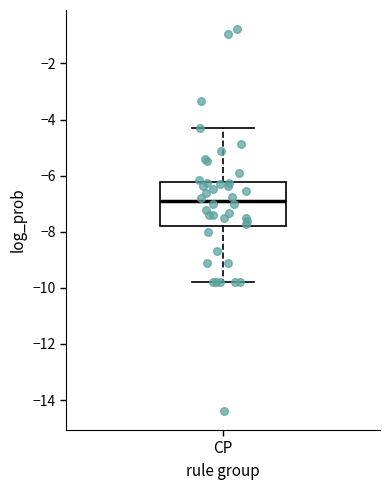

Where is the lower edge of the box for CP on the y-axis? The values are not printed on the chart, so give them approximately, as read against the axis.

-7.8